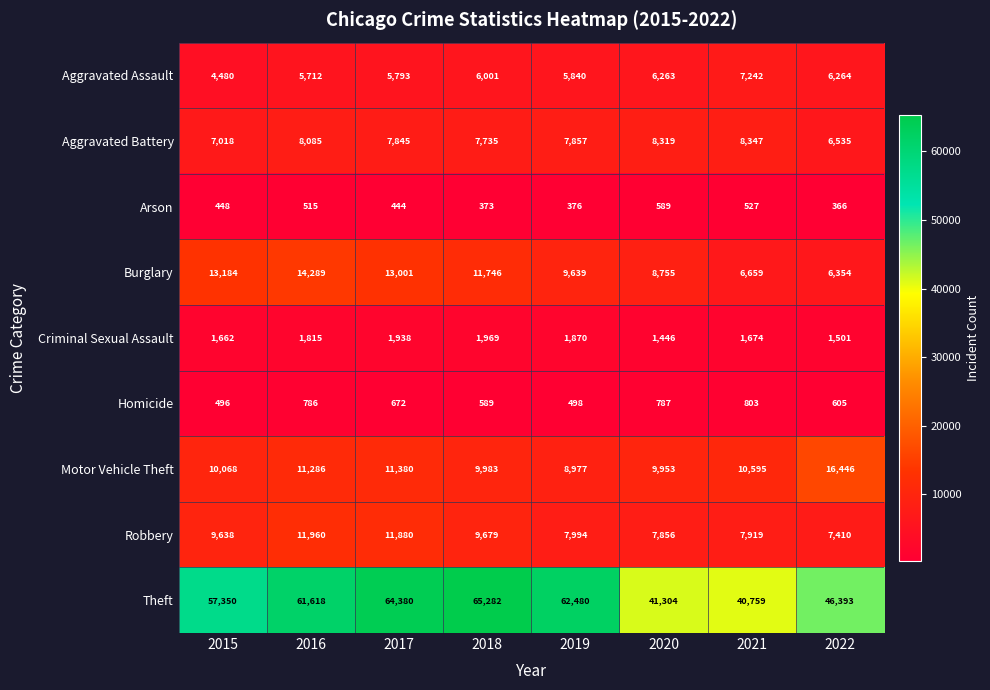

At 2015, list the series in order from largest to smallest.

Theft, Burglary, Motor Vehicle Theft, Robbery, Aggravated Battery, Aggravated Assault, Criminal Sexual Assault, Homicide, Arson